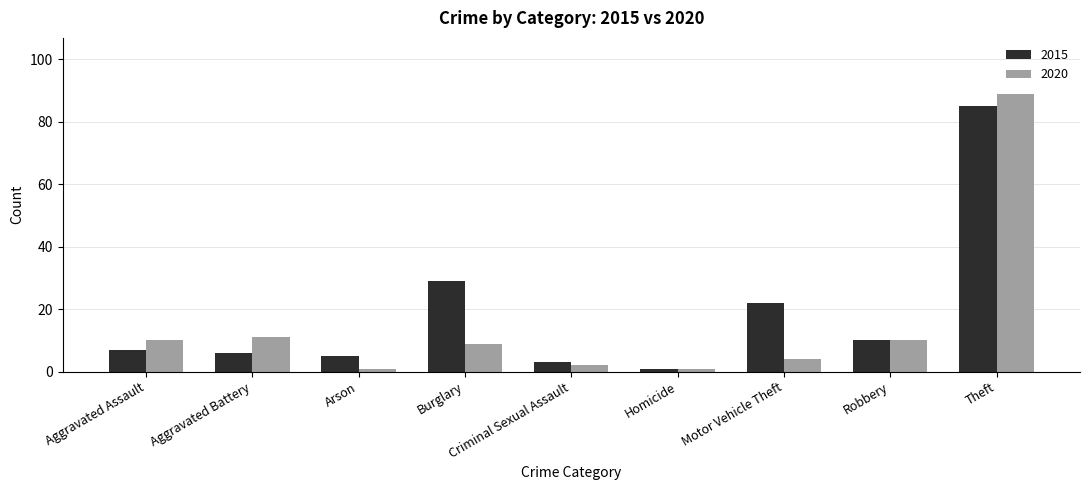

What is the sum of all 2015 values?

168